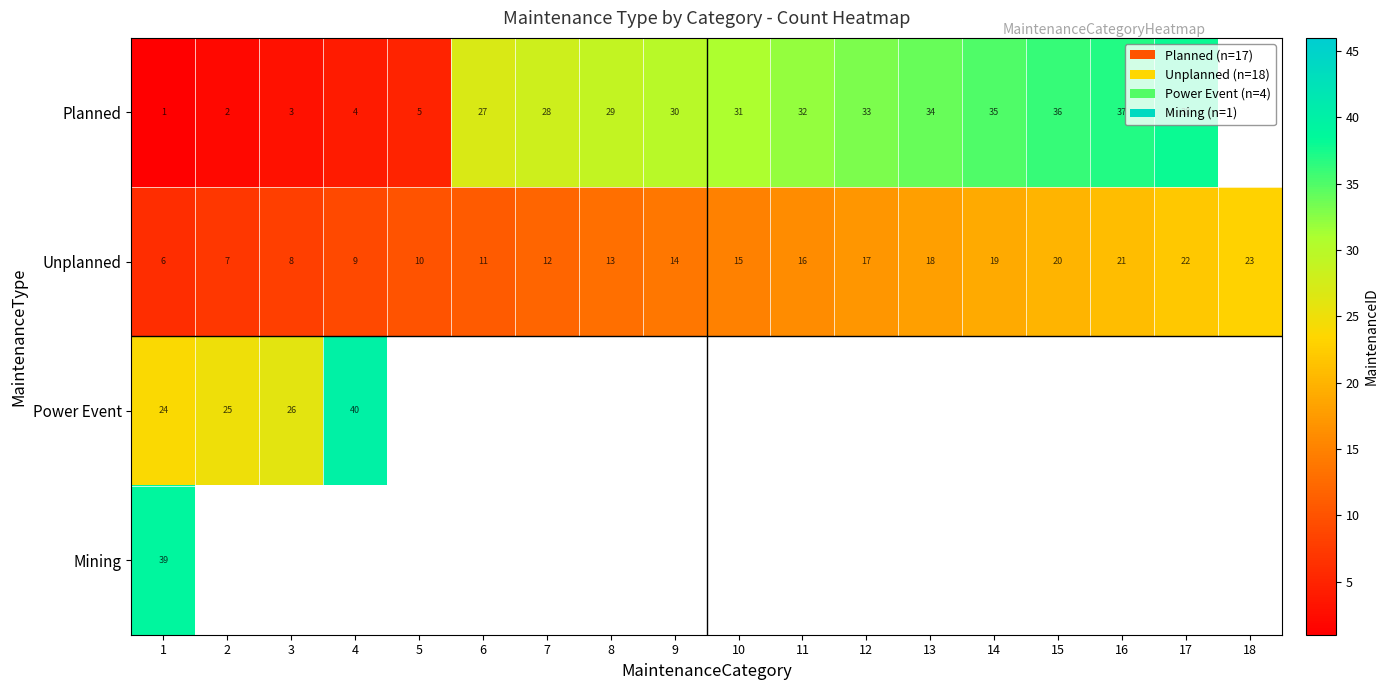

What is the difference between the maximum and minimum values in the Unplanned series?

17